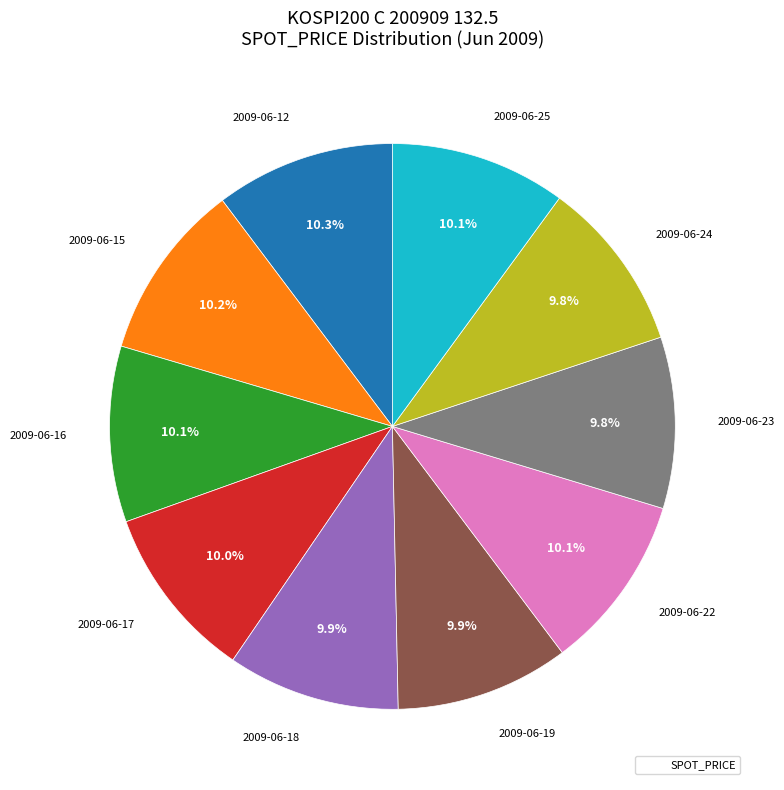

Does any single category account for the majority?

No